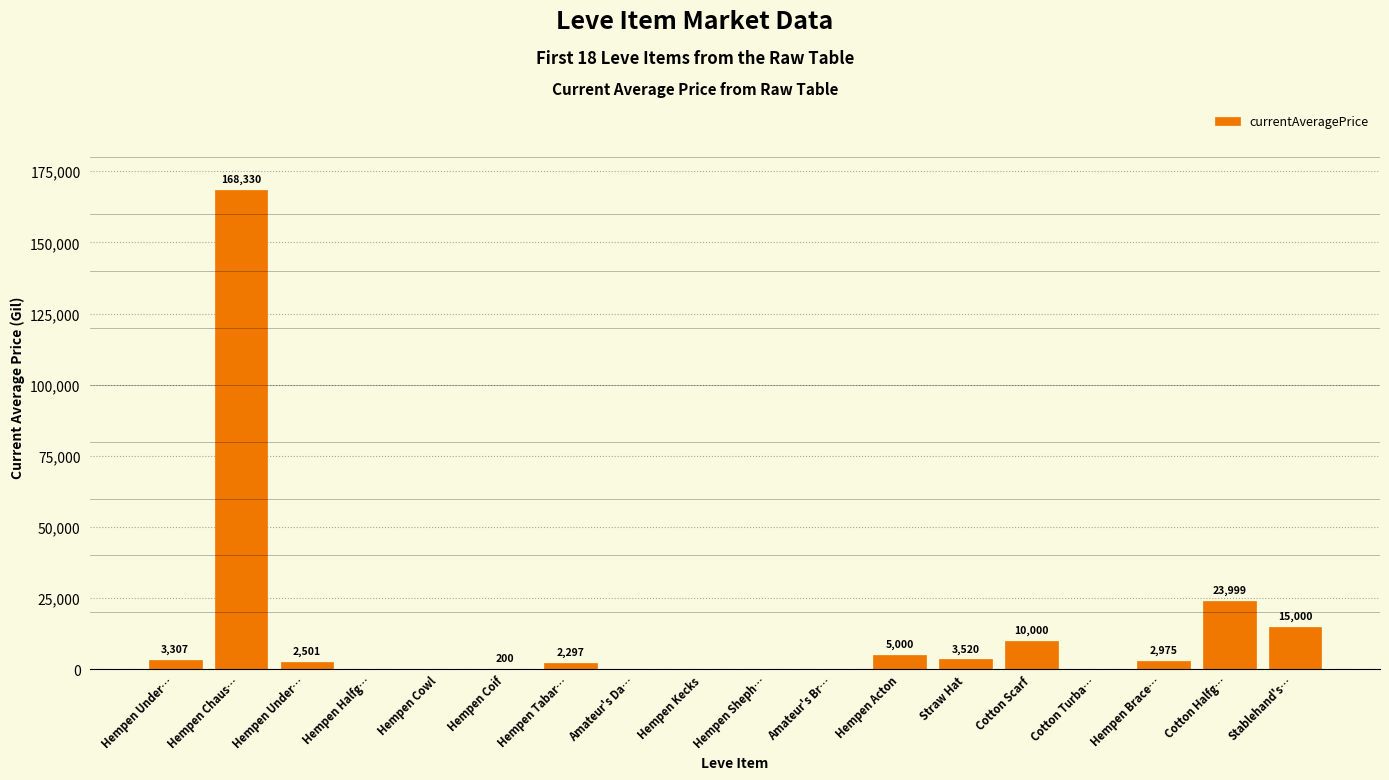

Approximately how many times larger is the value at Hempen Tabar… compared to Hempen Under…?

0.9